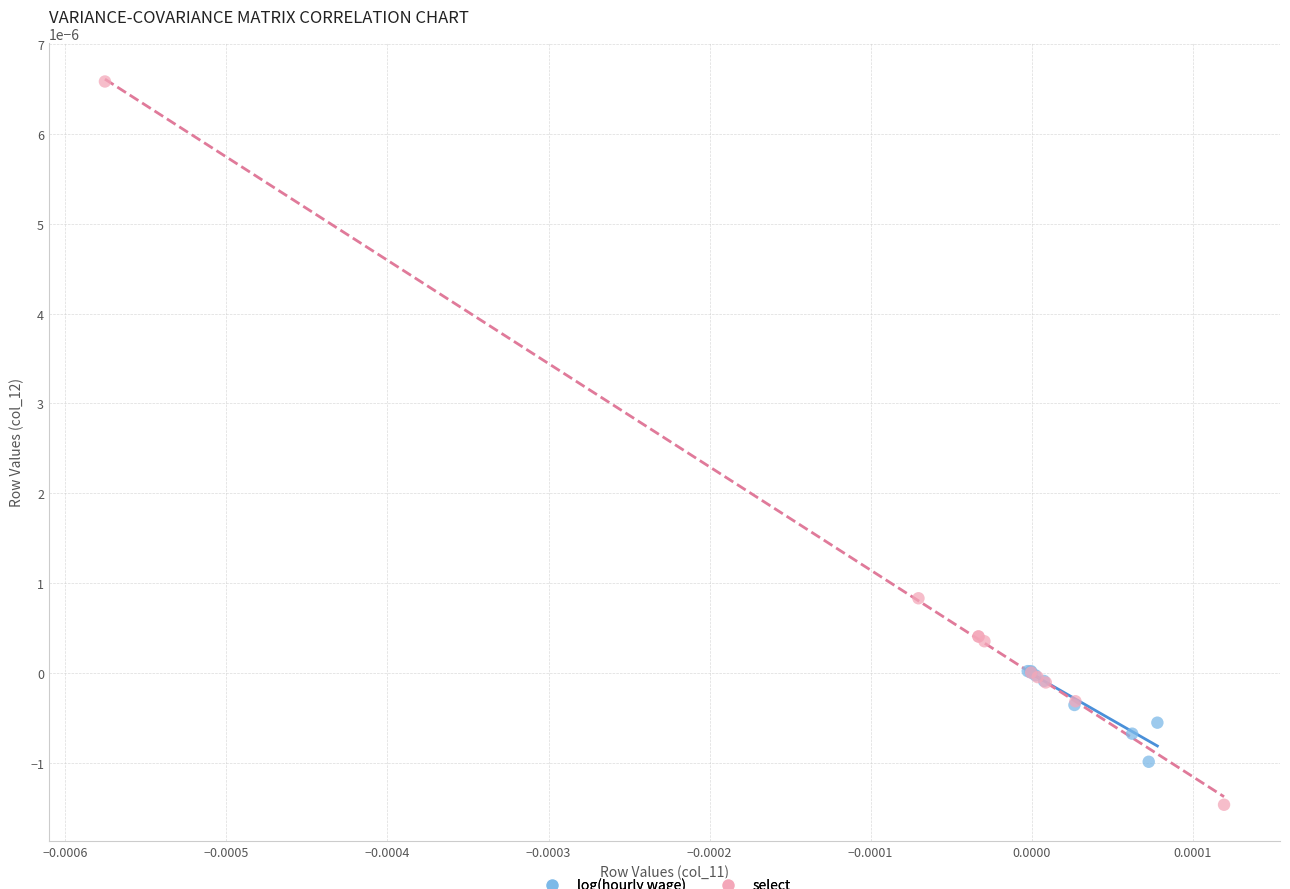

Which series reaches the maximum Y coordinate?

select